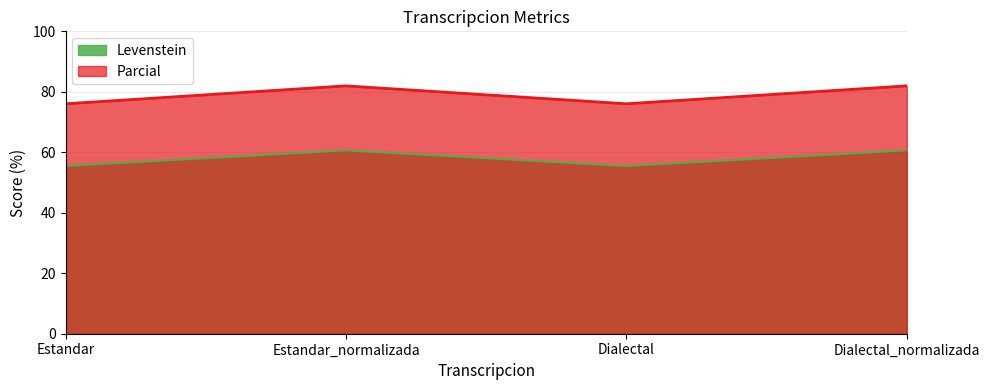

True or false: Levenstein and Parcial cross at least once.

False